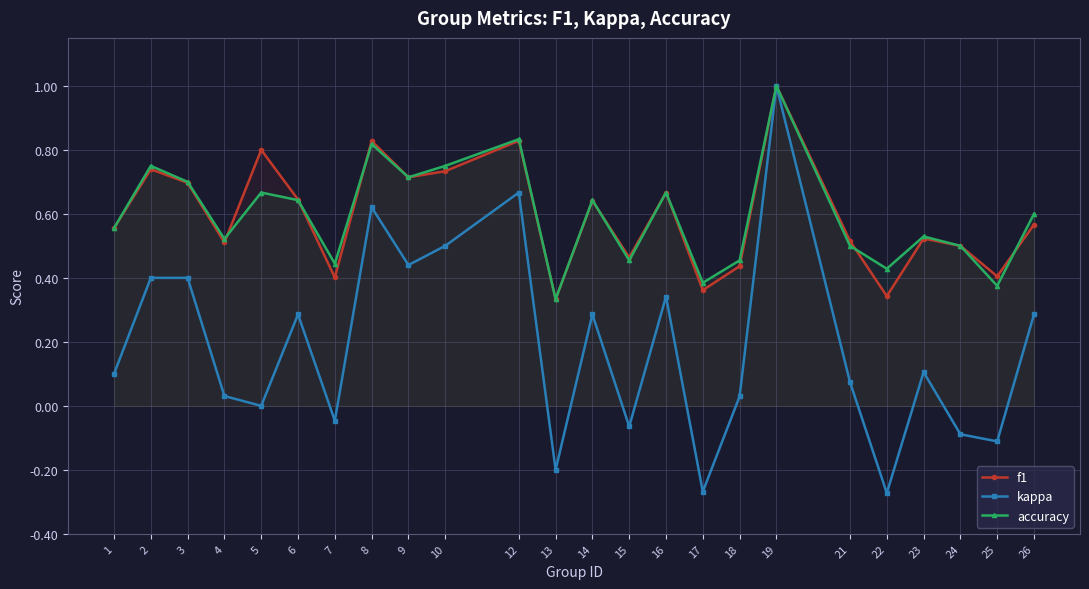

At which category is the sum across all series the highest?

19